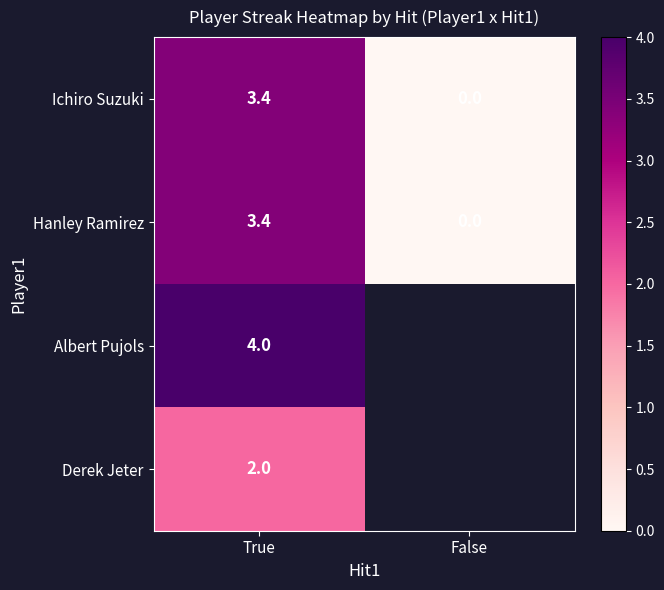

What is the total value across all series at True?

12.8